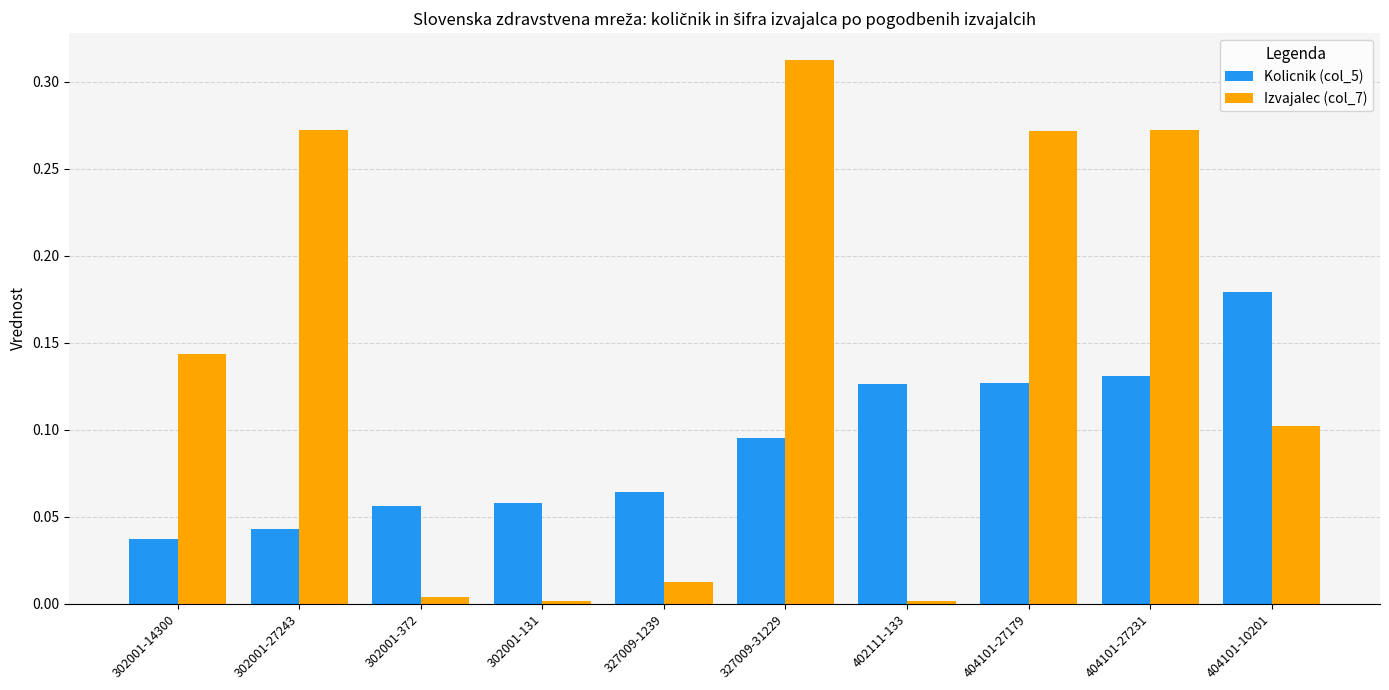

How many categories are shown in the chart?

10